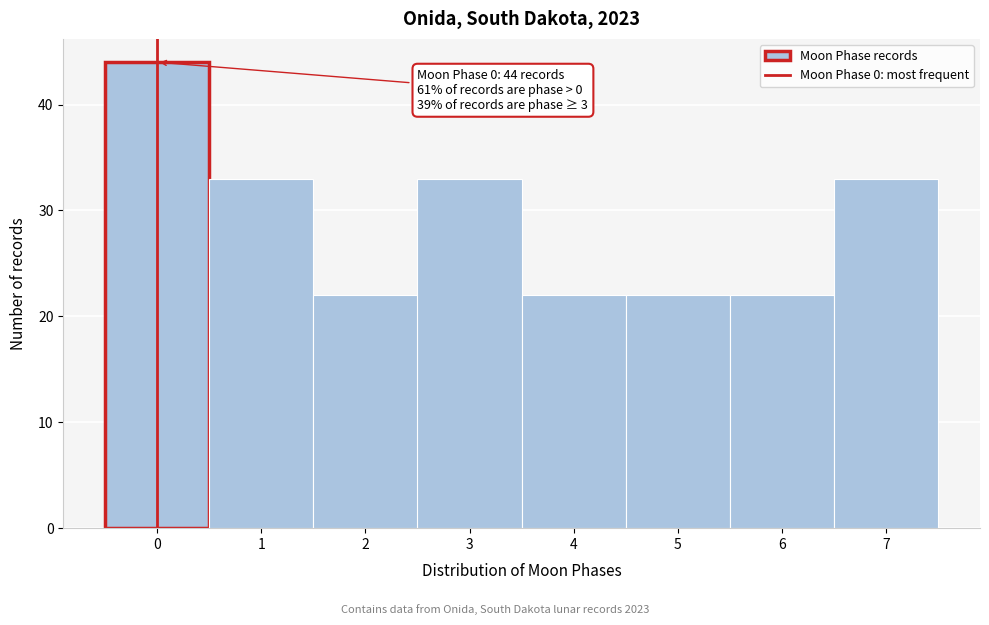

Over which range of the x-axis is the bar tallest?

-0.5 to 0.5